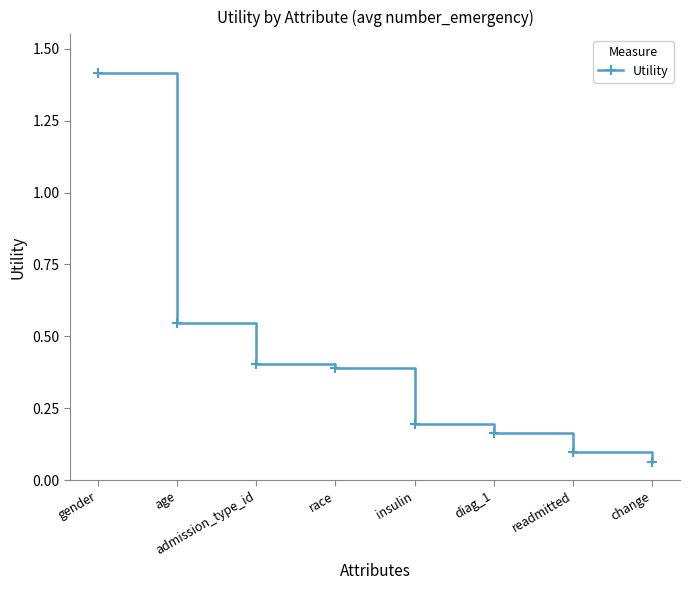

What is the sum of the values at diag_1 and admission_type_id?

0.6